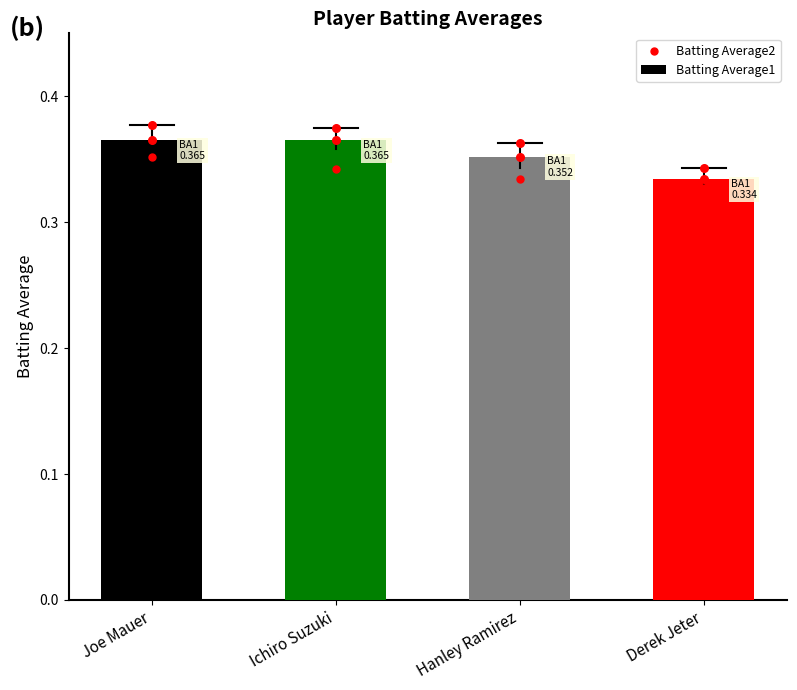

Which series has the largest Y range (max minus min)?

Batting Average1